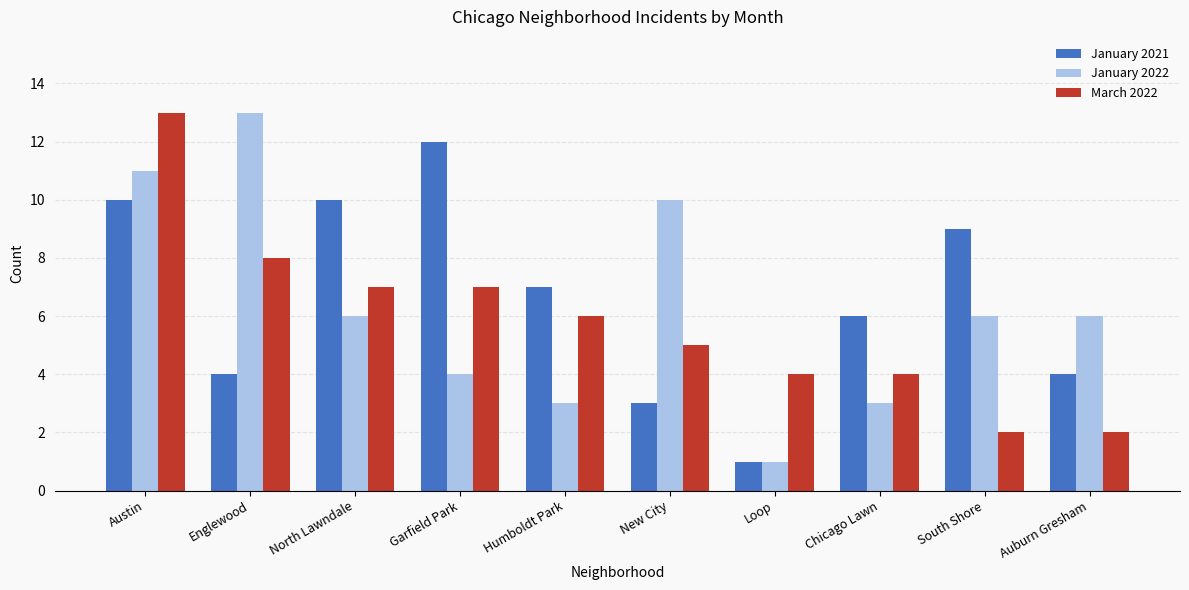

Where does the January 2022 series first go above 6?

Austin